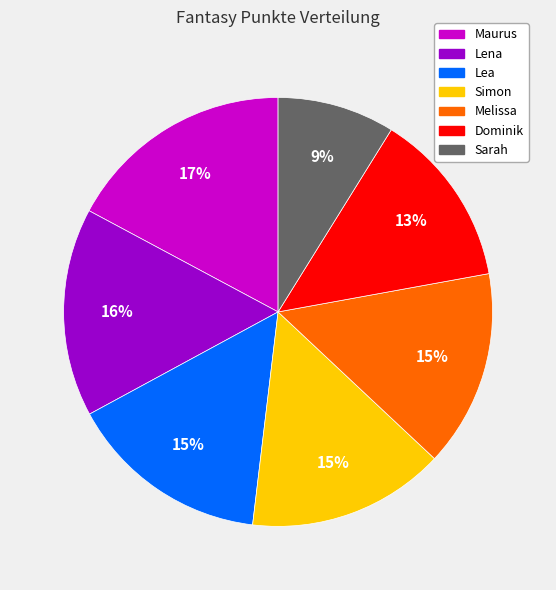

To the nearest percent, what is the difference between the largest and smallest slice percentages?

8%